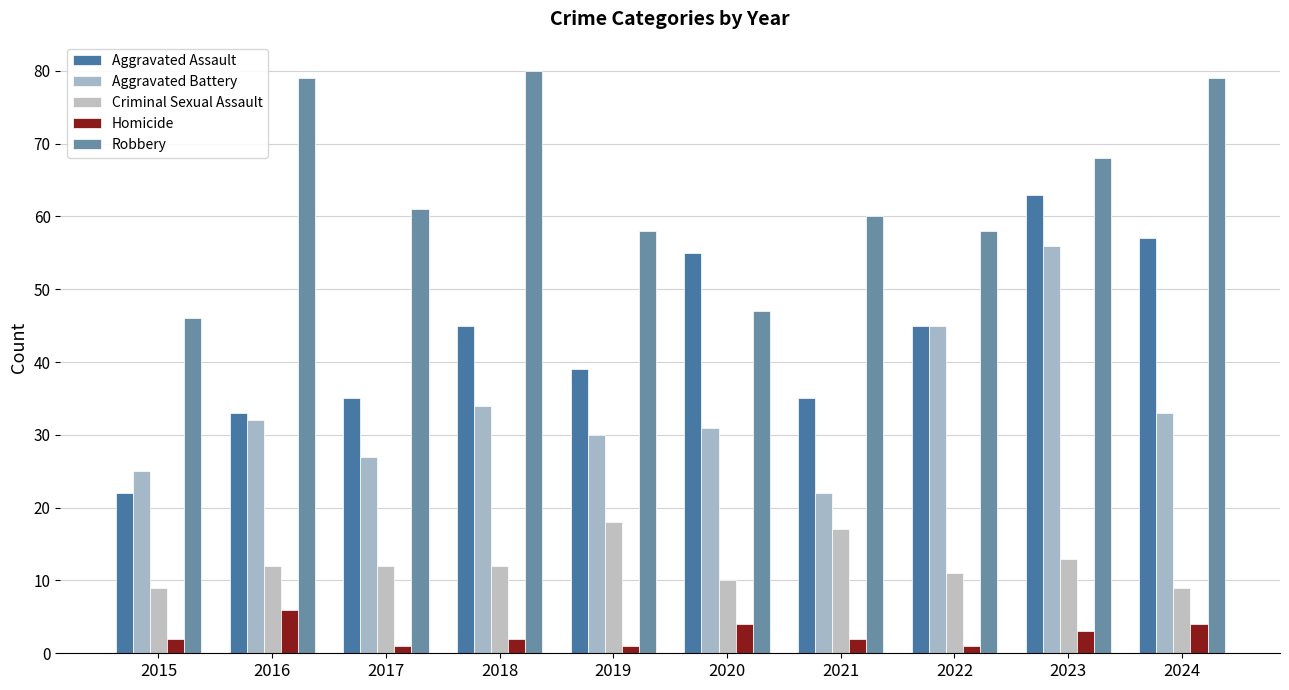

Where does the Criminal Sexual Assault series first go above 12?

2019